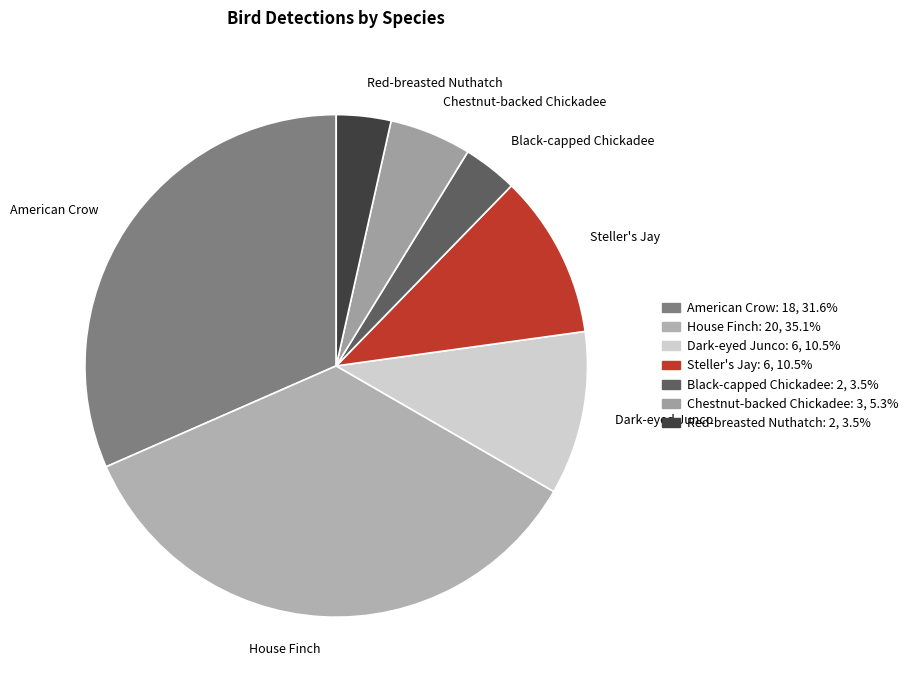

Which has a higher value, Chestnut-backed Chickadee or Black-capped Chickadee?

Chestnut-backed Chickadee